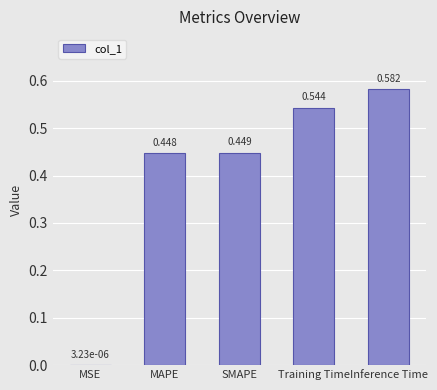

Where is the data nearest to the value 0?

MSE